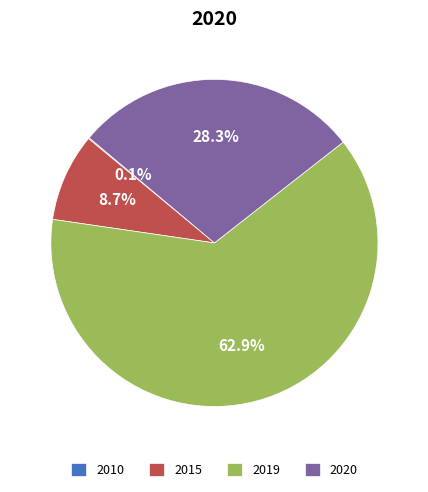

Does any single category account for the majority?

Yes